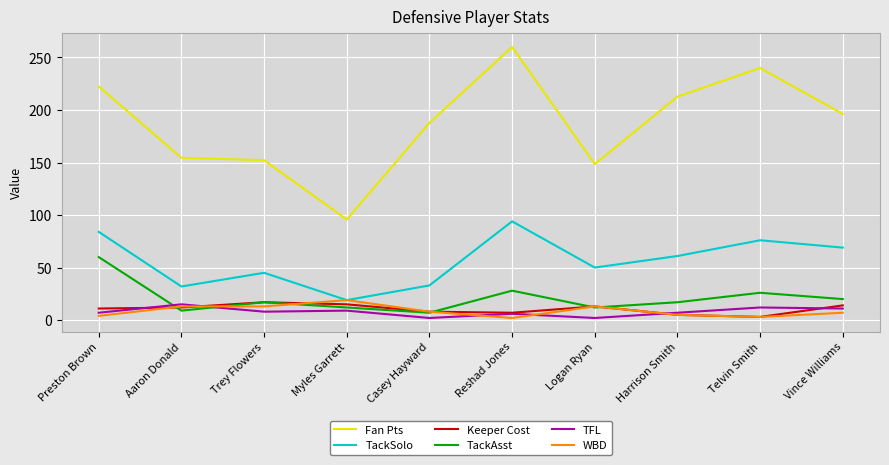

Which category has the highest value across all series?

Reshad Jones